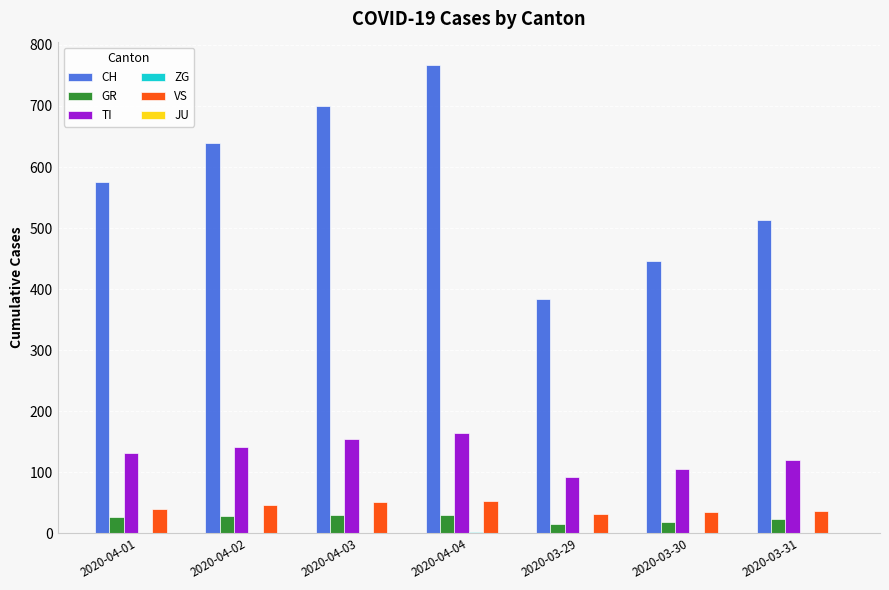

What is the sum of all VS values?

294